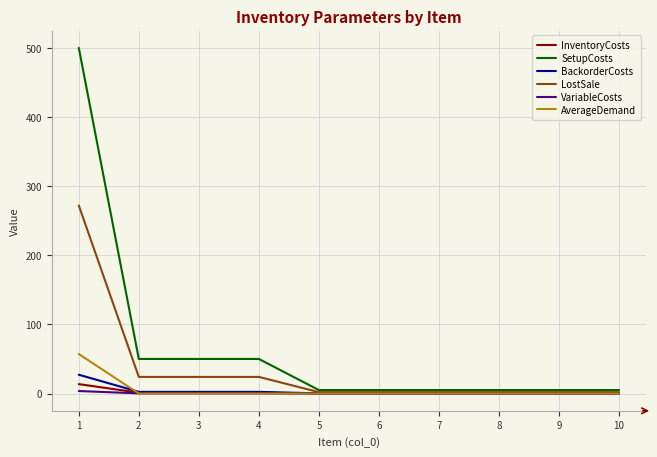

Count the number of data series in this chart.

6